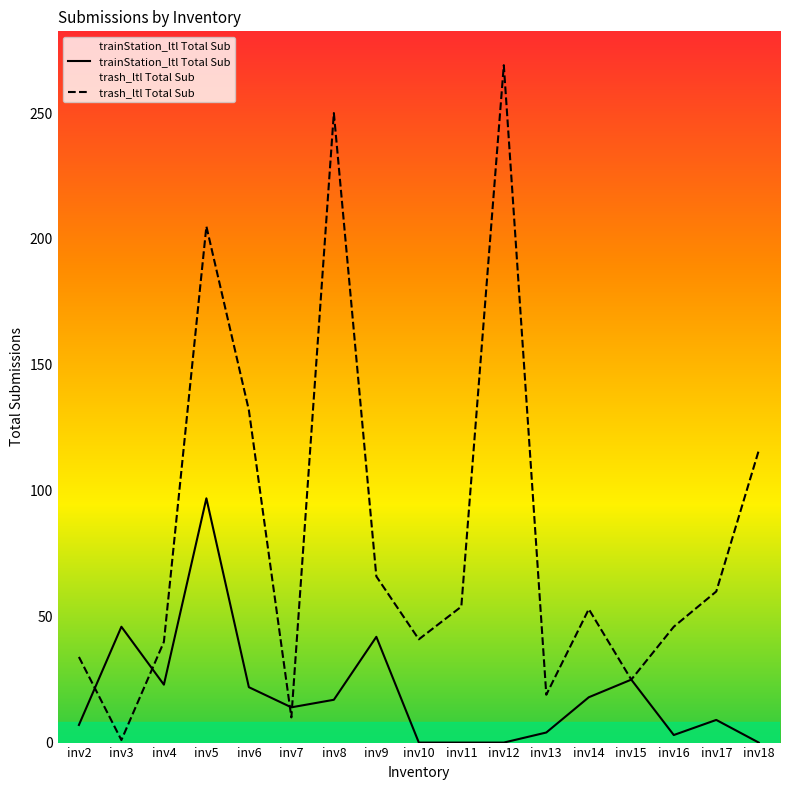

How many interior local valleys does the trainStation_ltl Total Sub series have?

3